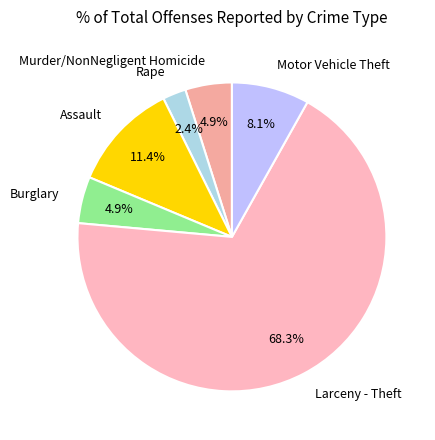

Count the number of slices in the pie.

6